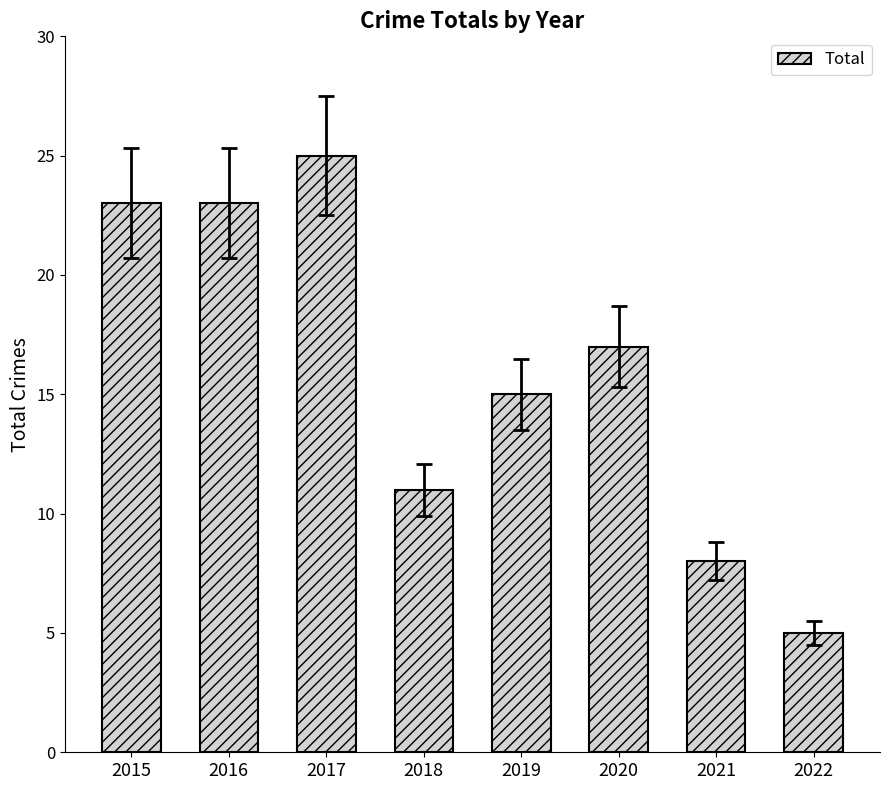

Which has a higher value, 2018 or 2022?

2018